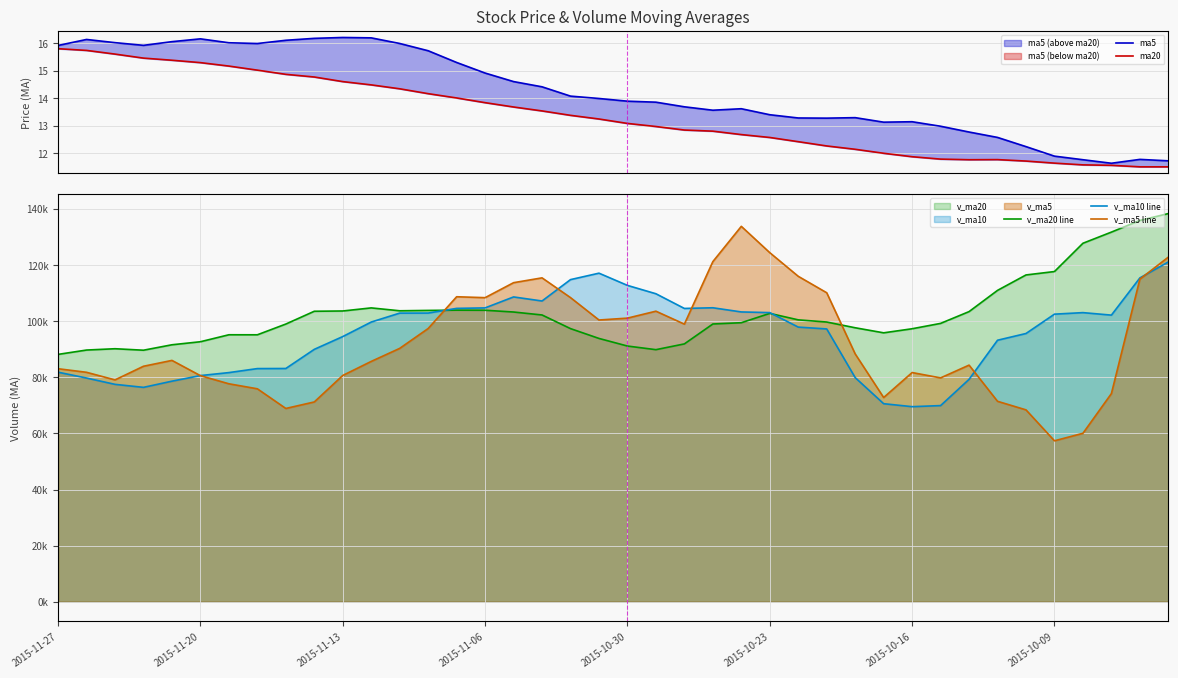

True or false: ma20 and v_ma10 line cross at least once.

False